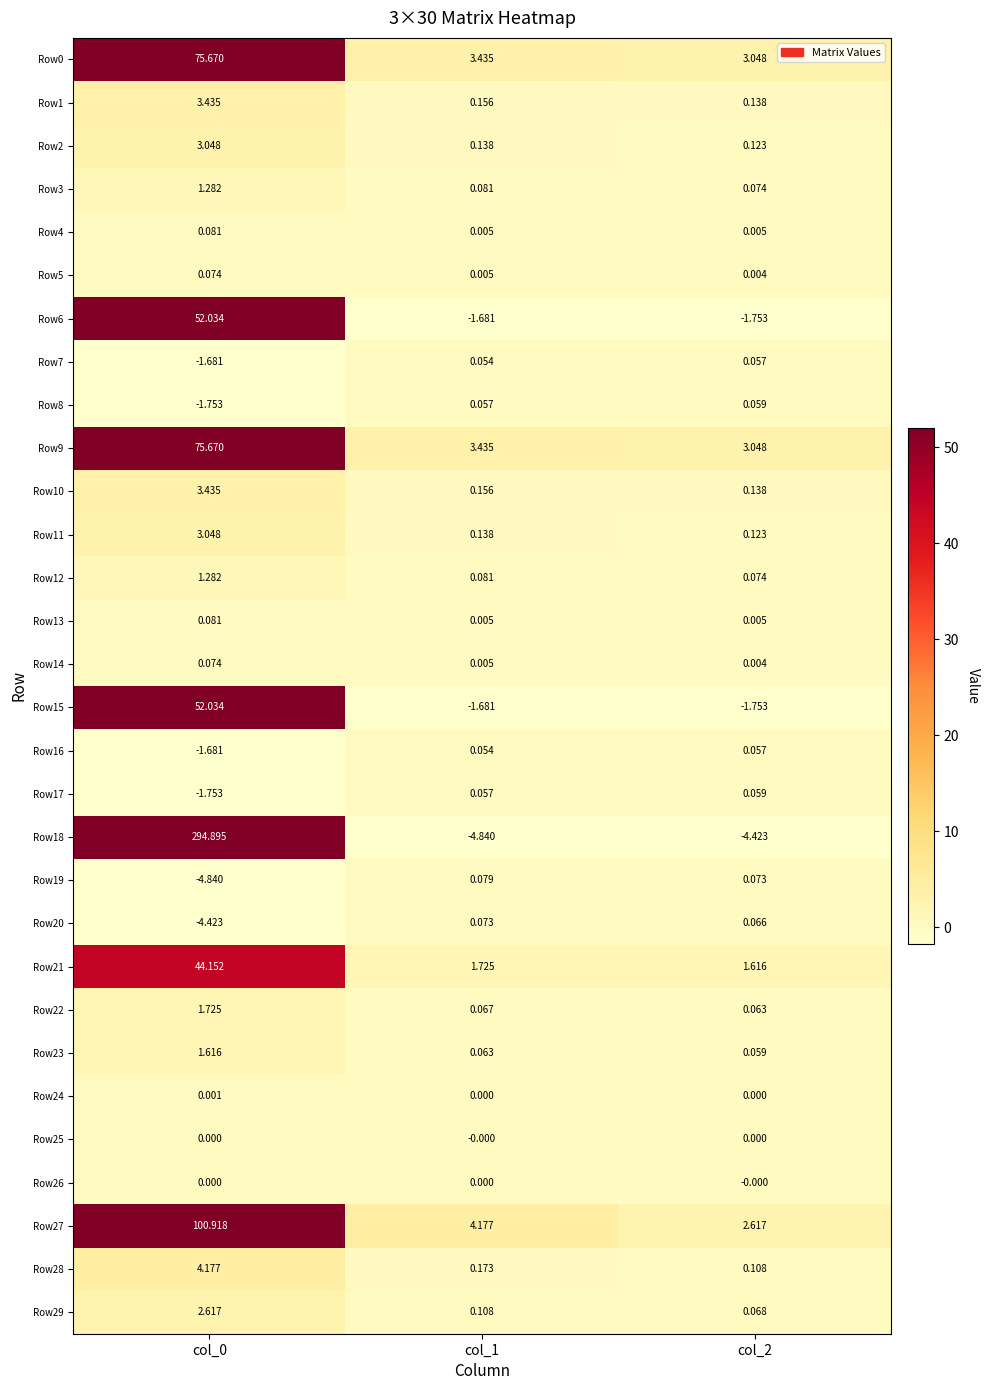

Between col_0 and col_2, which series saw the biggest shift?

Row18